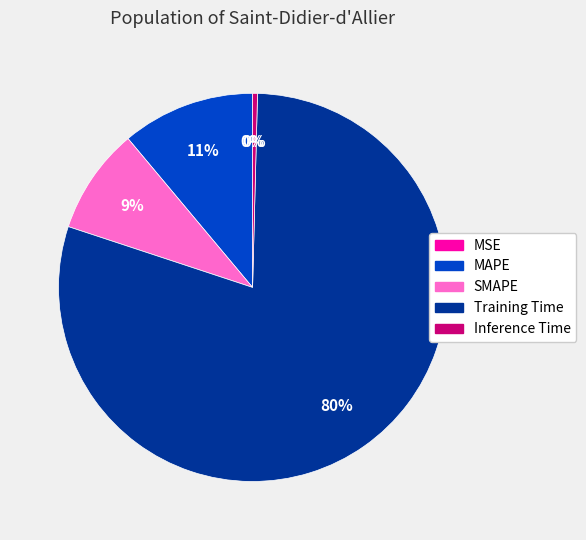

Is the sum of SMAPE and MAPE greater than half?

No